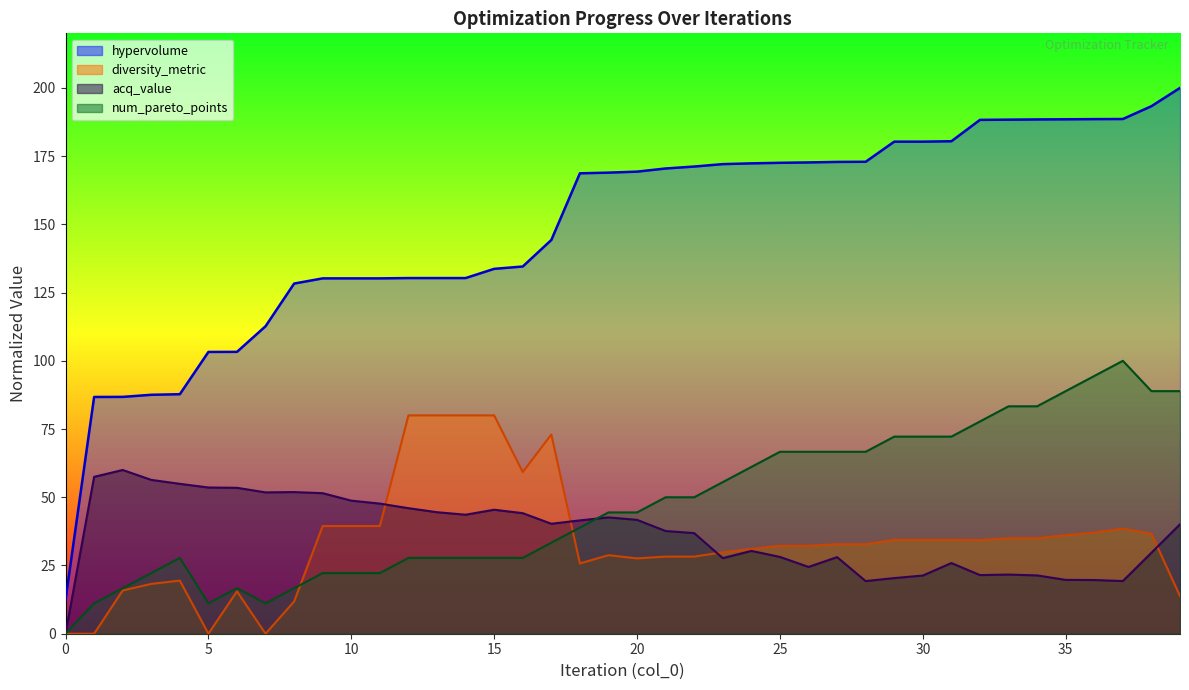

True or false: num_pareto_points has more than 2 points higher than both neighbors.

True